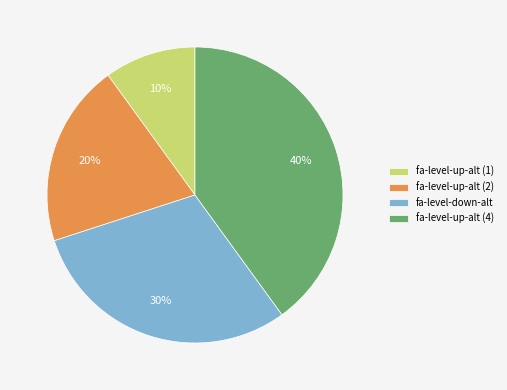

Is the sum of fa-level-up-alt (2) and fa-level-up-alt (1) greater than half?

No